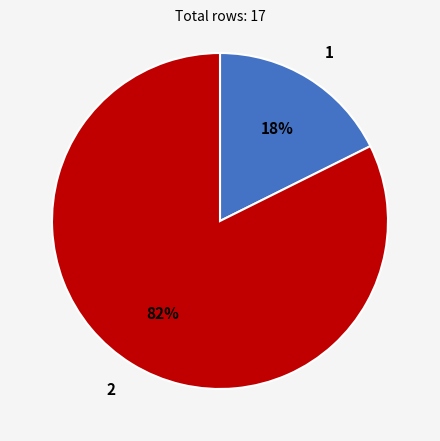

Is it true that 1 is 31% of the pie?

False